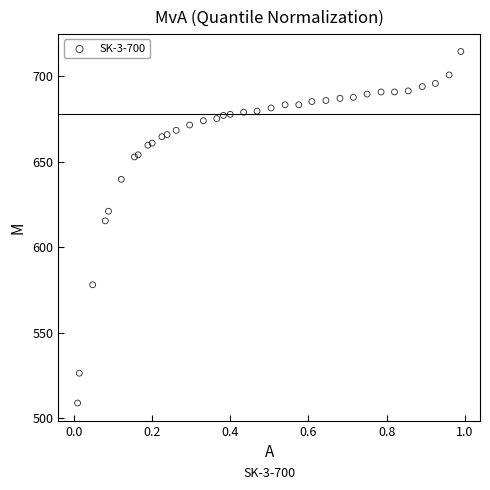

What Y value in the scatter plot is closest to 611?

615.4